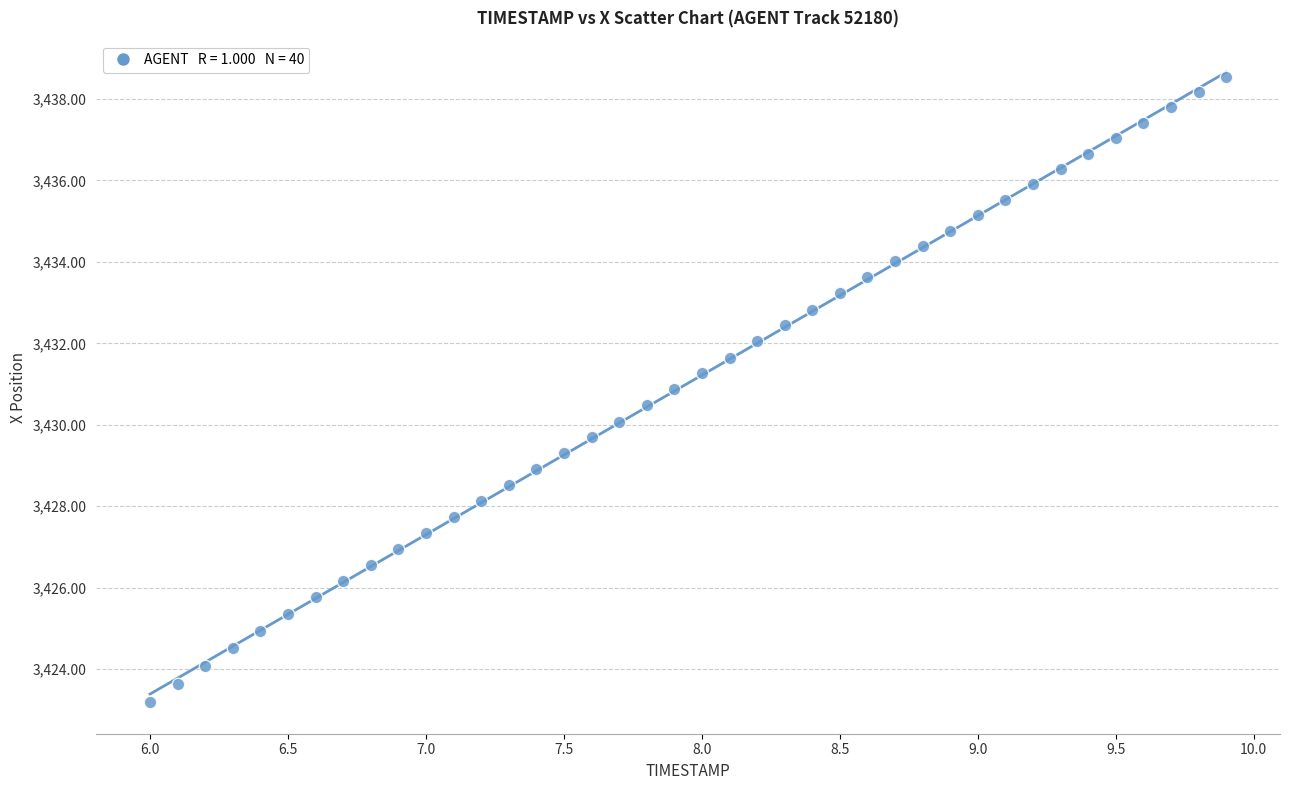

What is the range of X values (max minus min)?

3.9